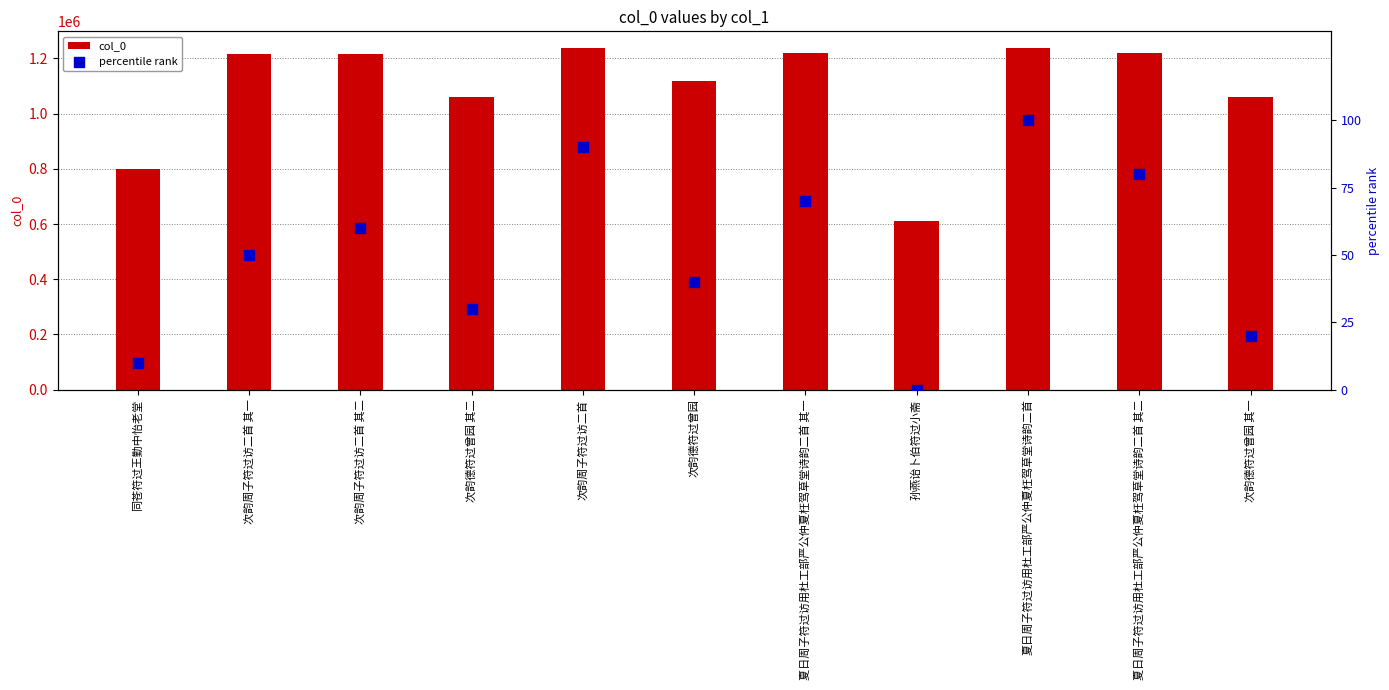

At which category is the sum across all series the highest?

夏日周子符过访用杜工部严公仲夏枉驾草堂诗韵二首